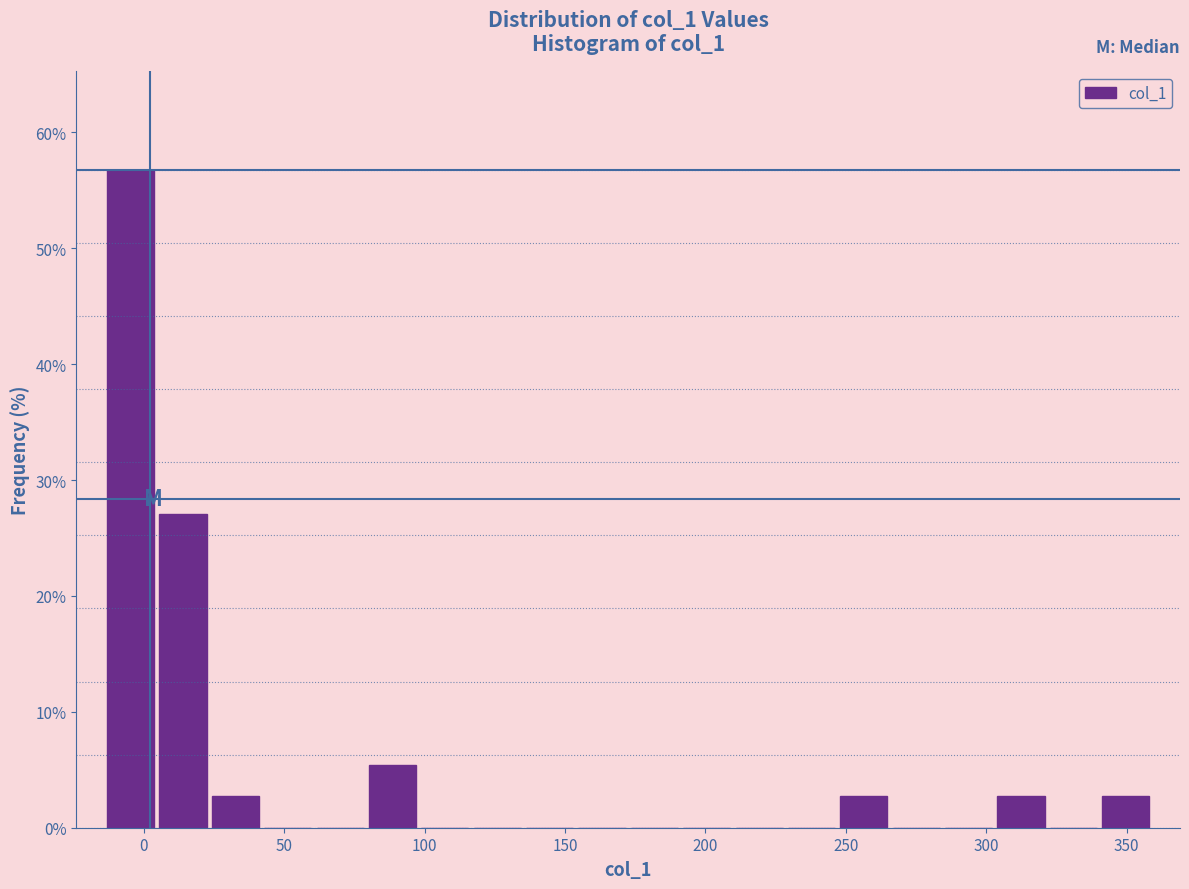

Around what value on the x-axis is the tallest bar? Give the approximate position of its centre, as read against the axis.

-5